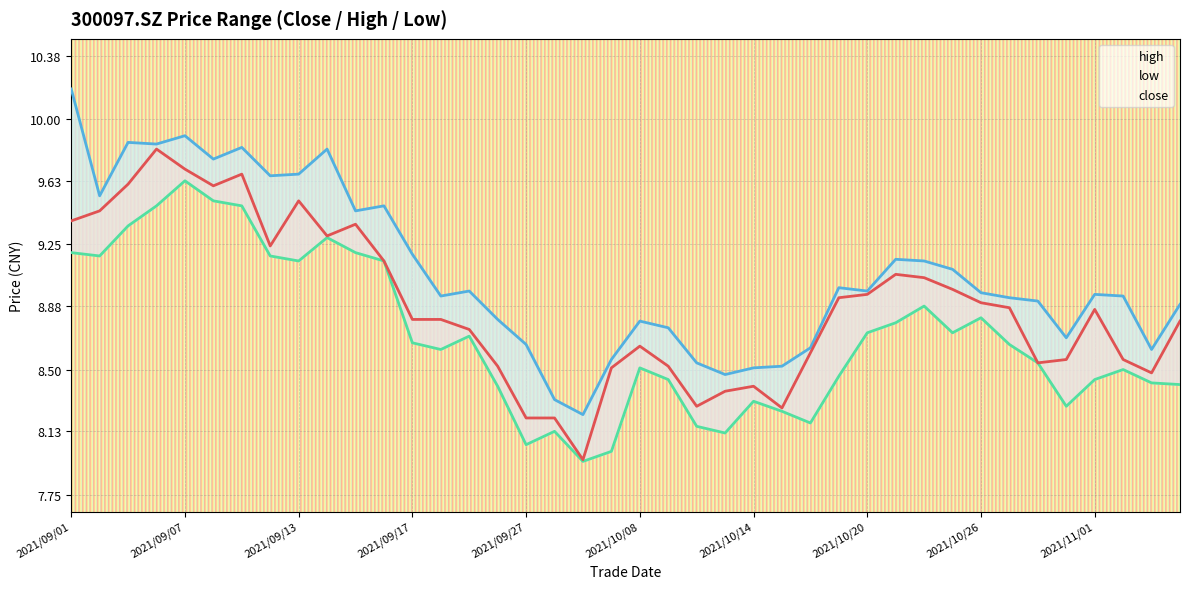

Where is the first local maximum for close?

2021/09/06